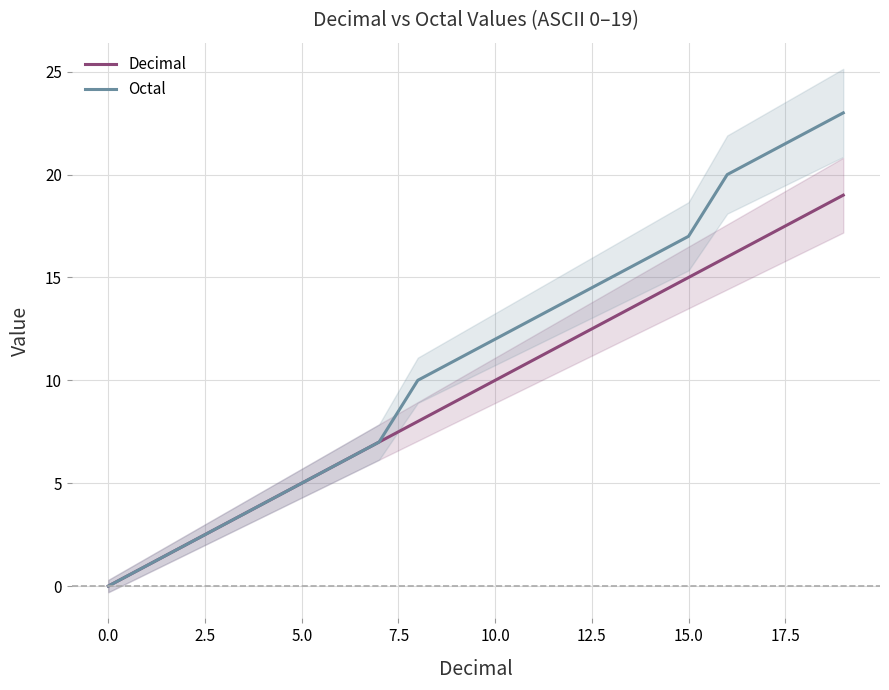

The value of Decimal at 15.0 is 9. True or false?

False